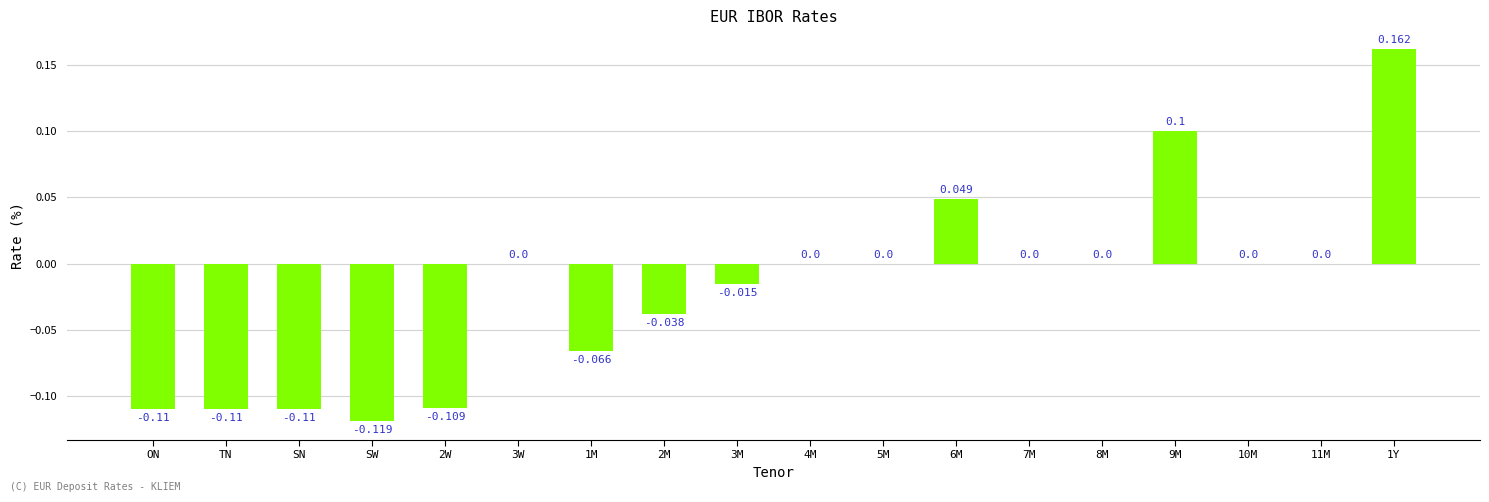

The value at 6M is 0.1. True or false?

False